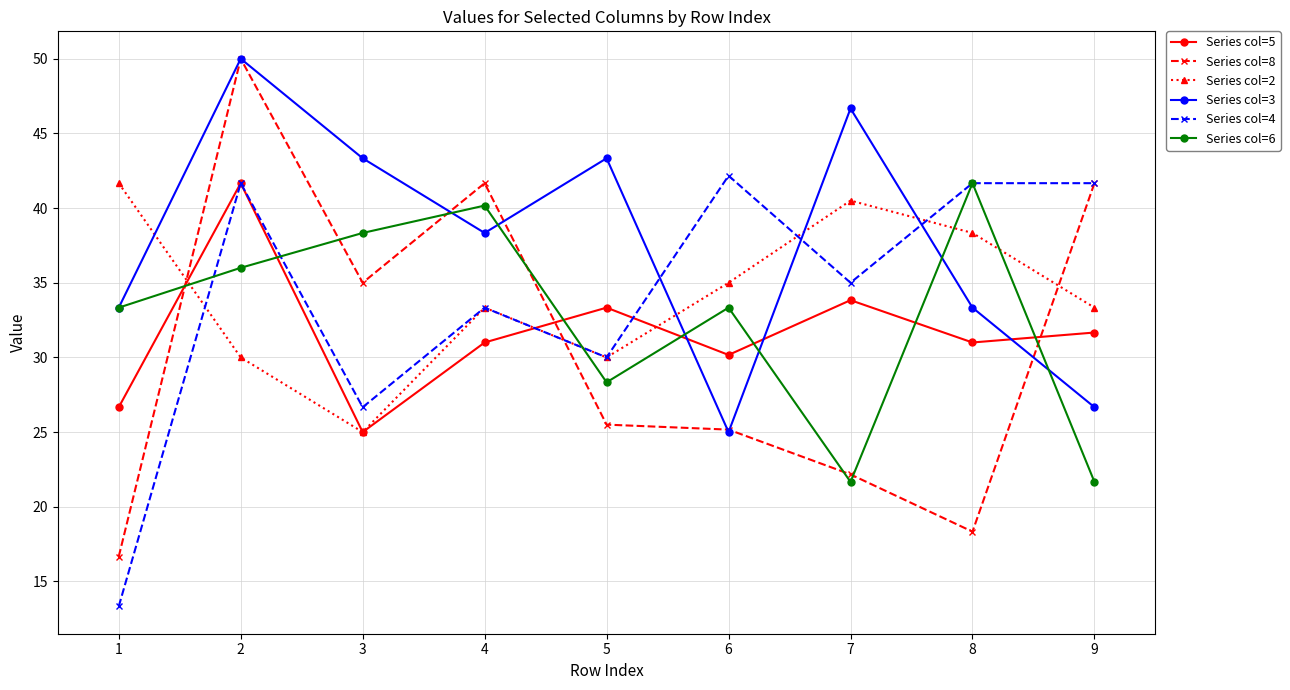

The Series col=8 series shows 18.3 at 8. True or false?

True